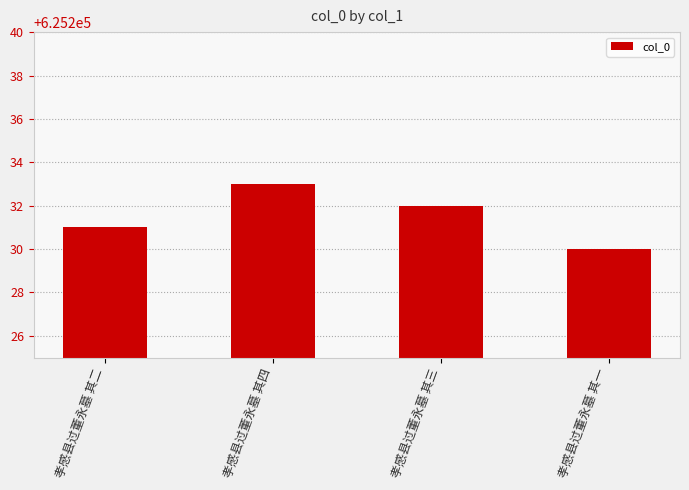

What is the greatest value displayed?

625233